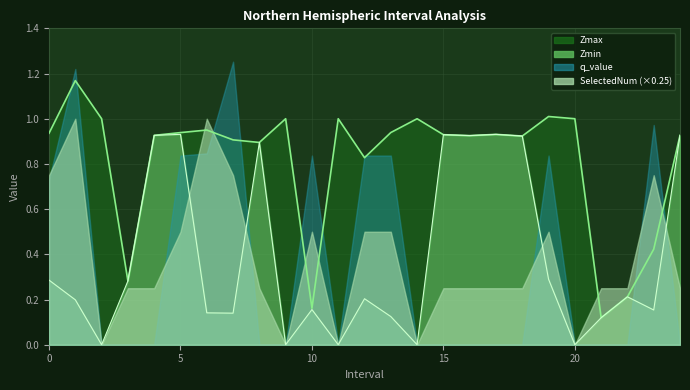

True or false: Zmin has more than 2 interior local peaks.

True